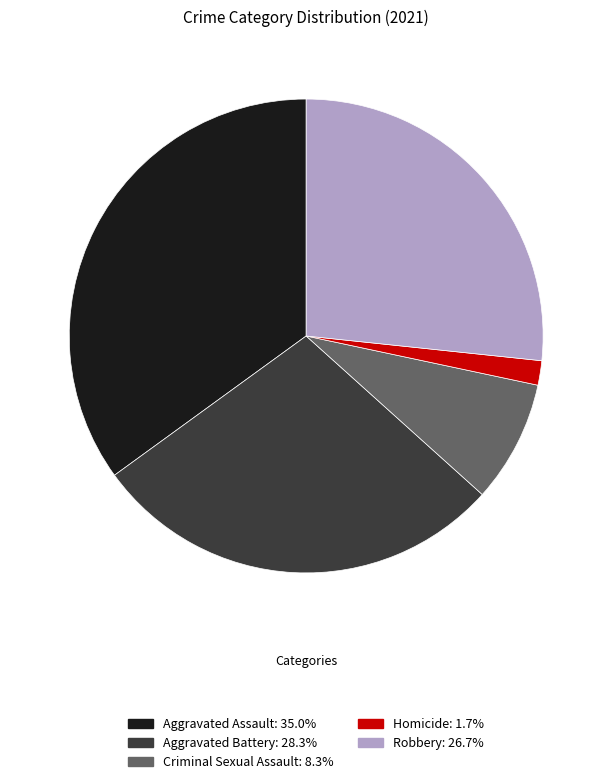

Which has a higher value, Homicide or Criminal Sexual Assault?

Criminal Sexual Assault